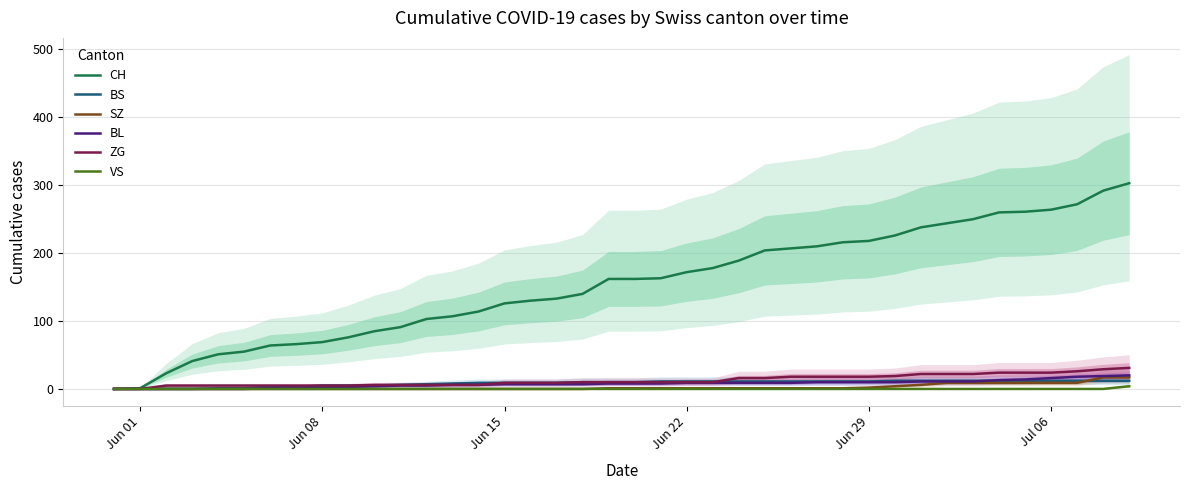

What is the maximum value for SZ?

17